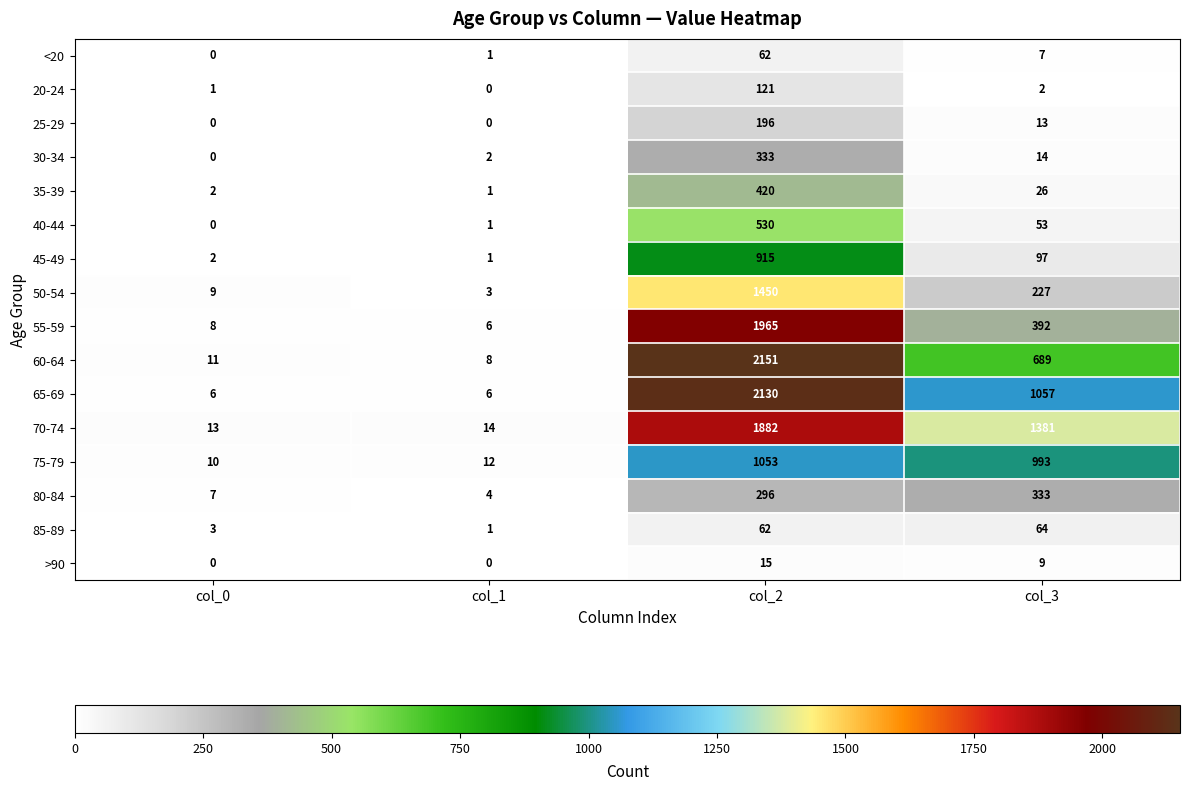

Which series changed the most between col_0 and col_2?

60-64